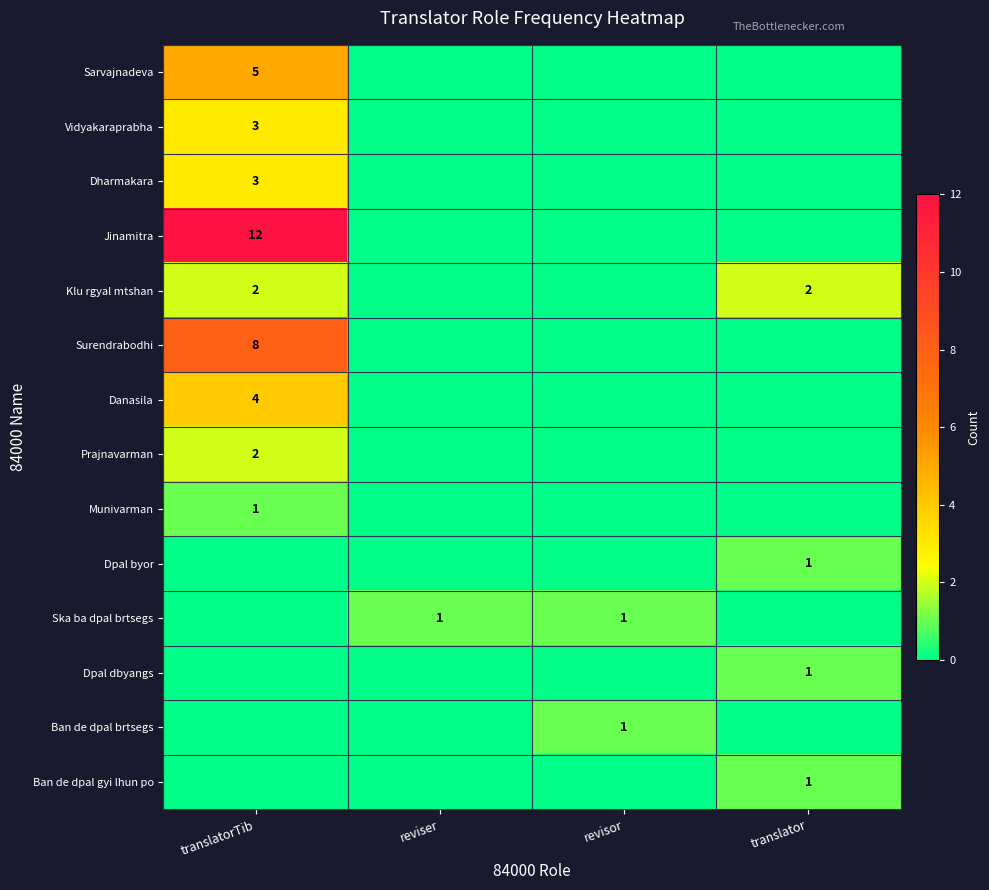

What is the difference between the maximum and minimum values in the Ban de dpal gyi lhun po series?

1